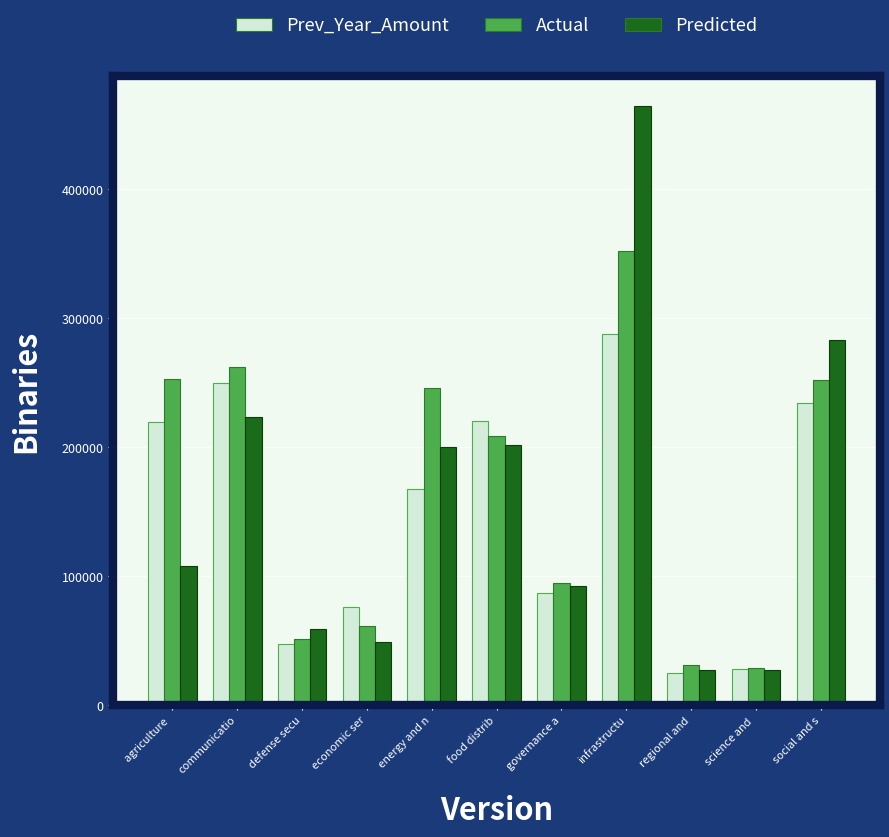

Is the value of Actual at governance a greater than the value of Predicted at food distrib?

No